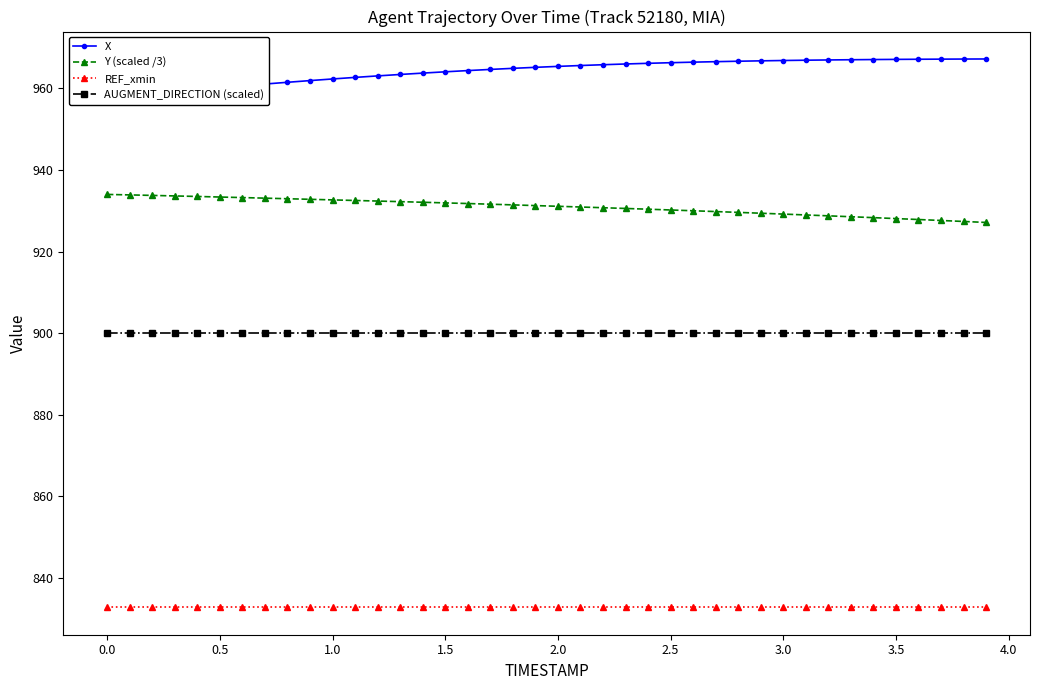

True or false: Y (scaled /3) has more than 0 interior local peaks.

False